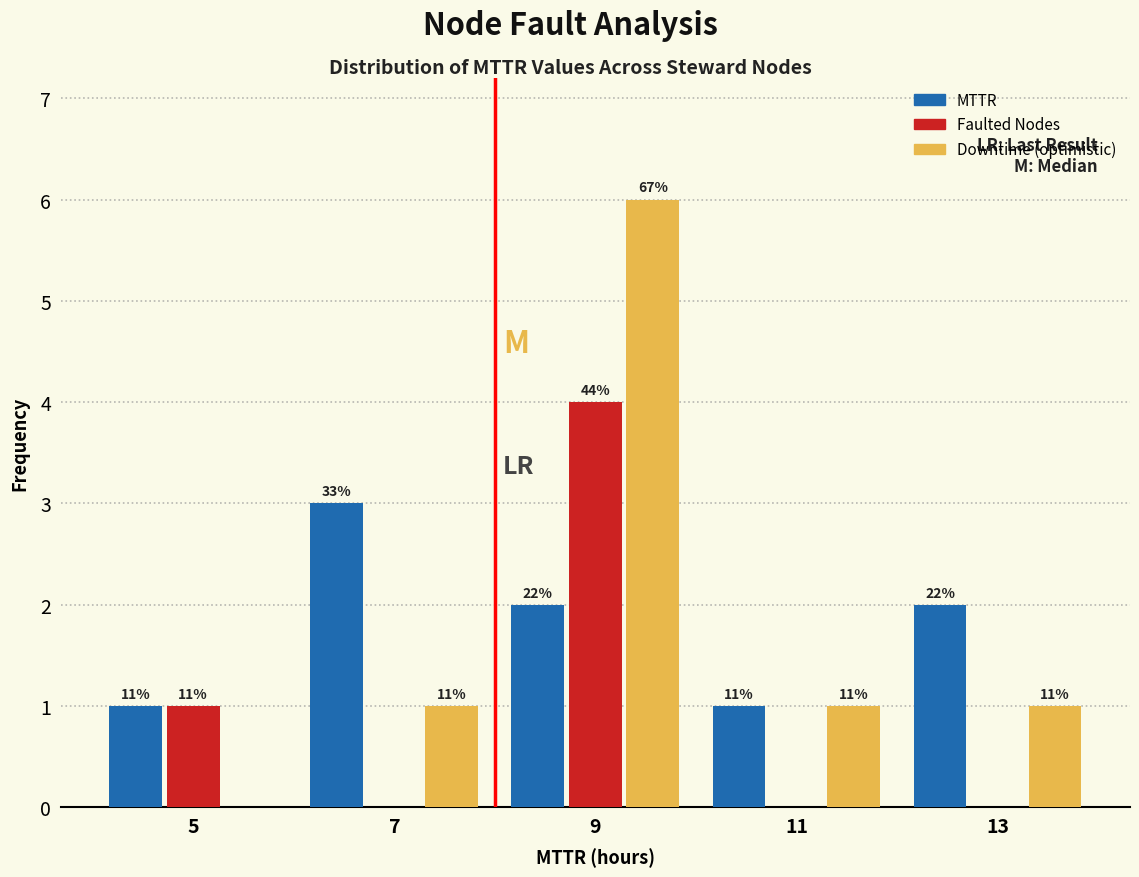

How many groups of bars are there?

5